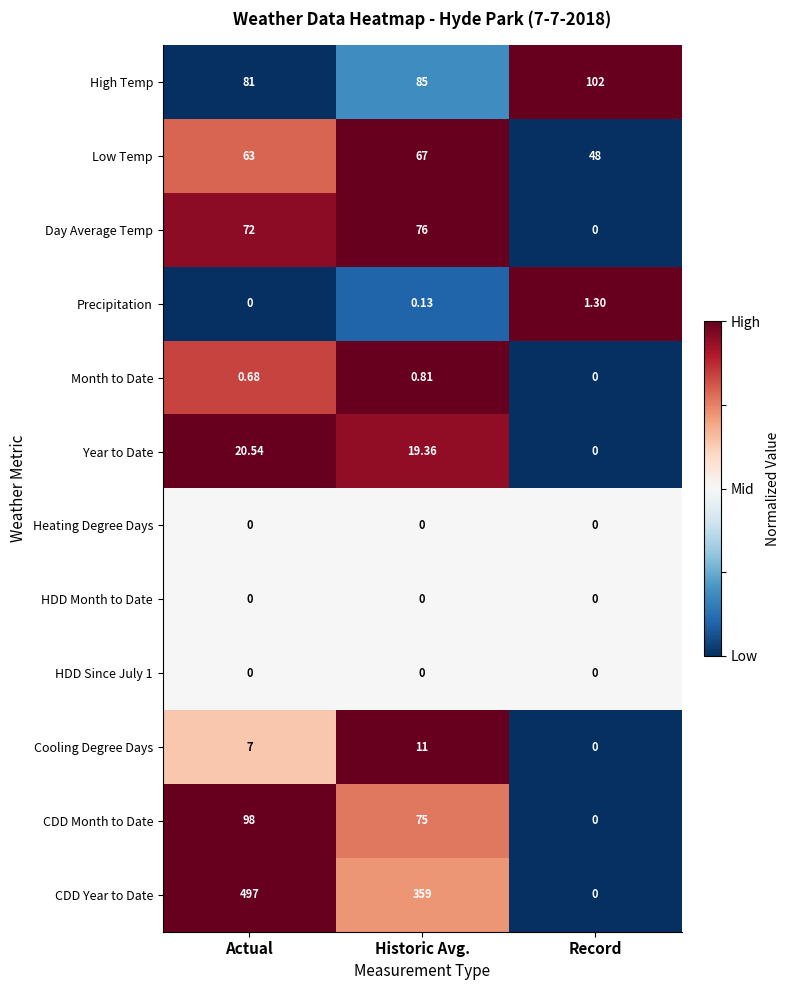

Rank the categories by Low Temp value from lowest to highest.

Record, Actual, Historic Avg.